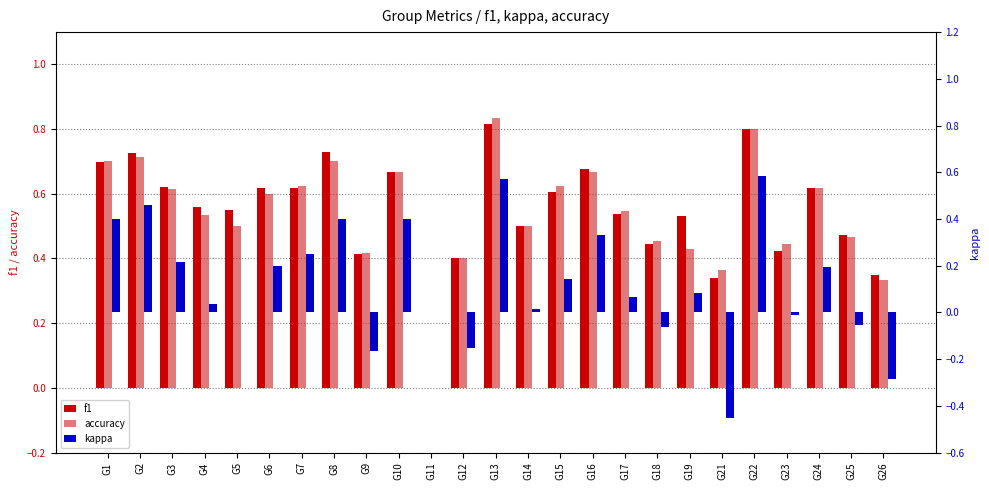

What is the value of the f1 bar at the 22nd from the left?

0.4